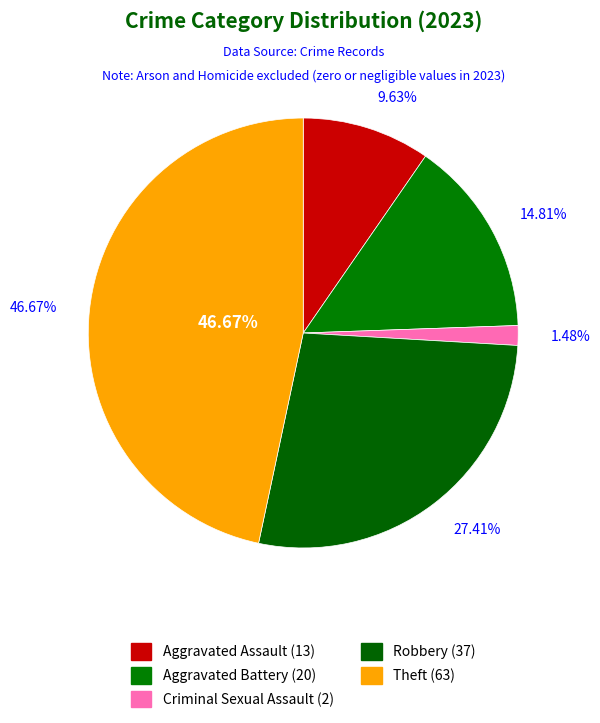

Which has a higher value, Theft or Robbery?

Theft